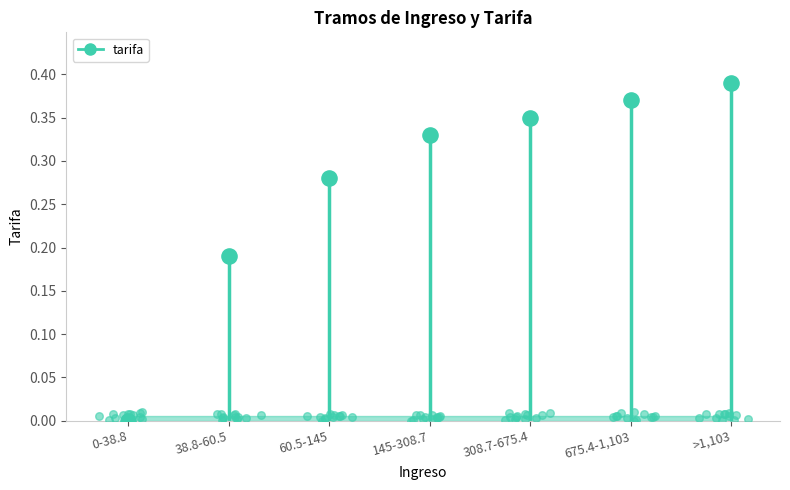

What is the change in value from 0-38.8 to 145-308.7?

+0.3